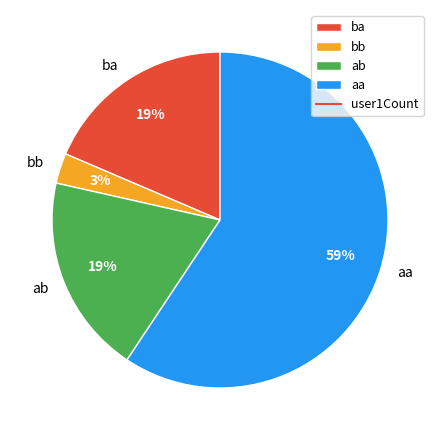

Is it true that aa is 59% of the pie?

True